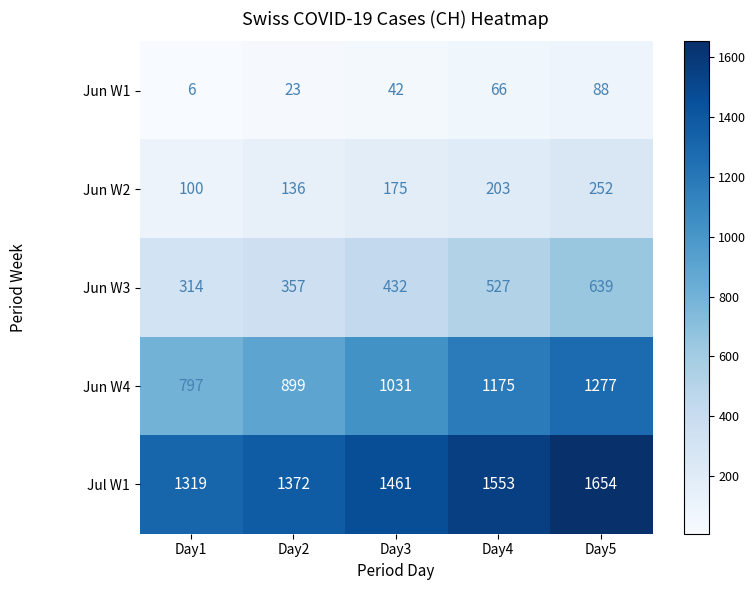

How many data points in Jul W1 are less than 1461?

2